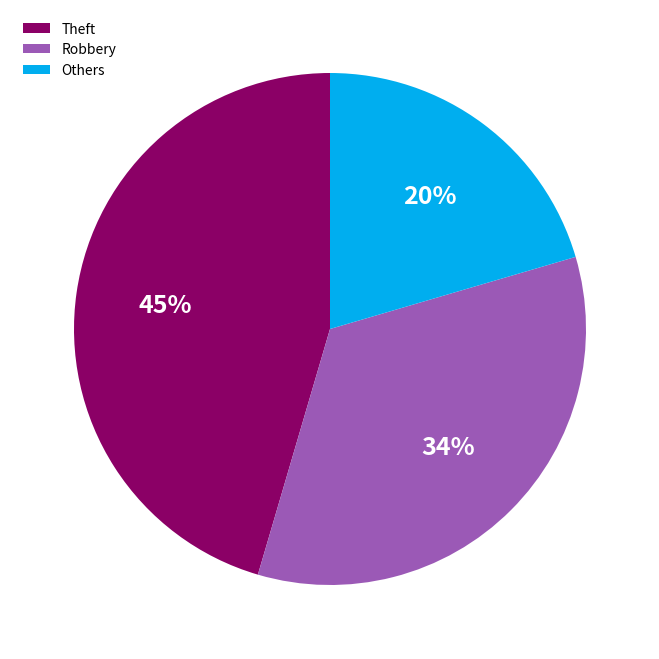

Which slice is the largest?

Theft